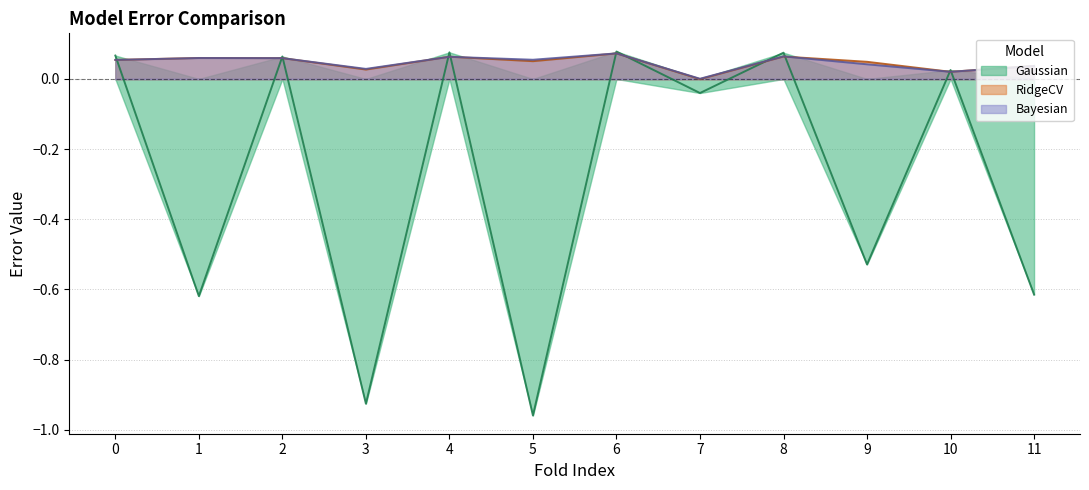

At which category does RidgeCV reach its first local valley?

3